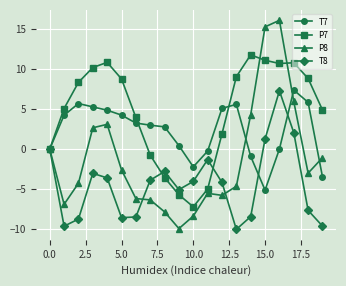

Which series has the largest total across all categories?

P7